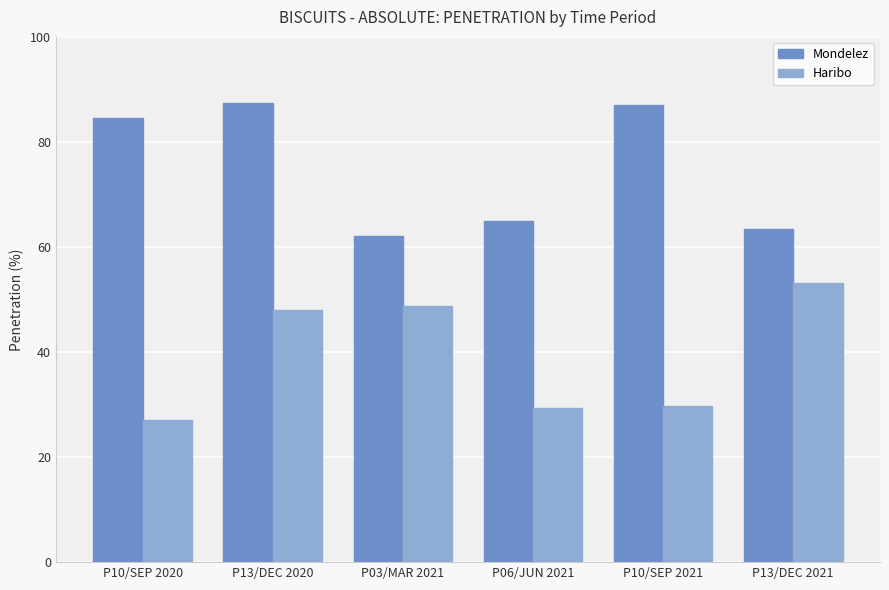

What is the difference between the second highest and second lowest values in the Haribo series?

19.4